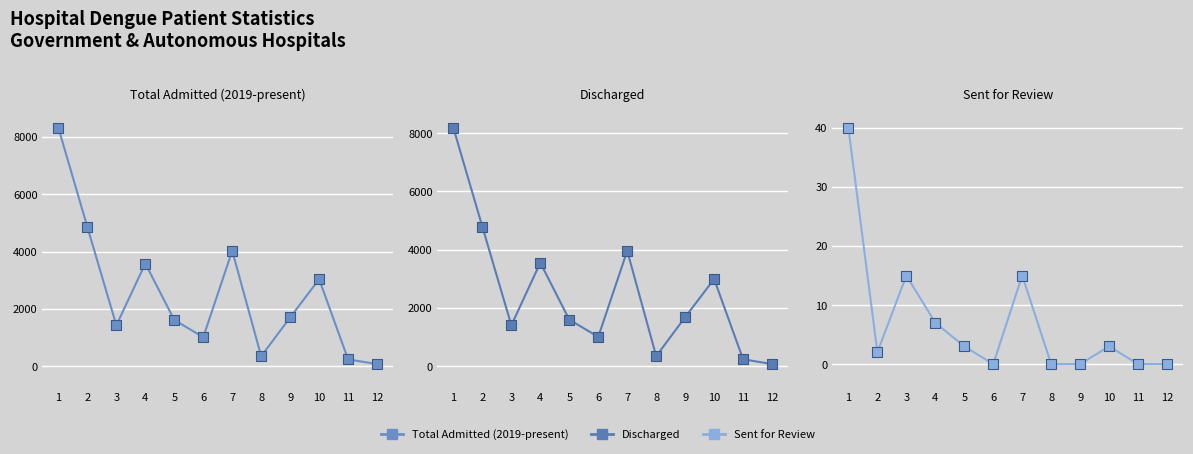

Which series has the largest total across all categories?

Total Admitted (2019-present)